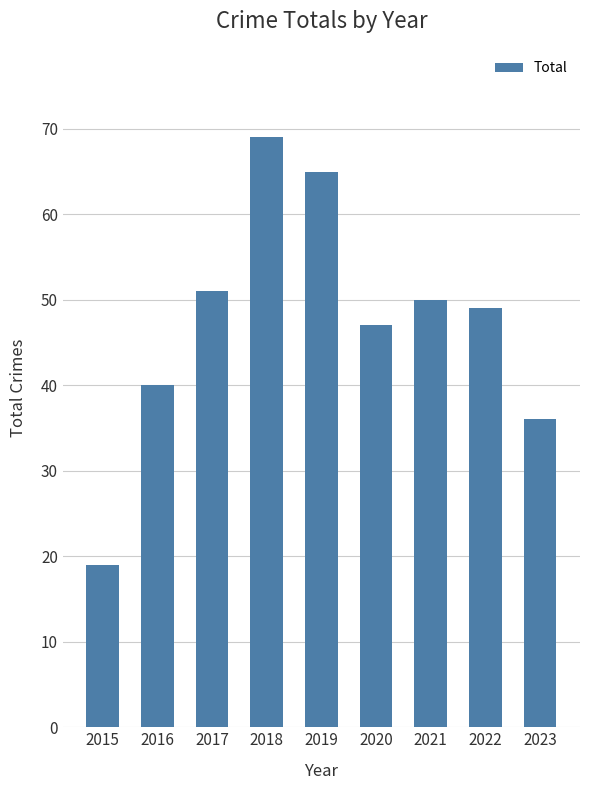

How many data points are less than 49?

4